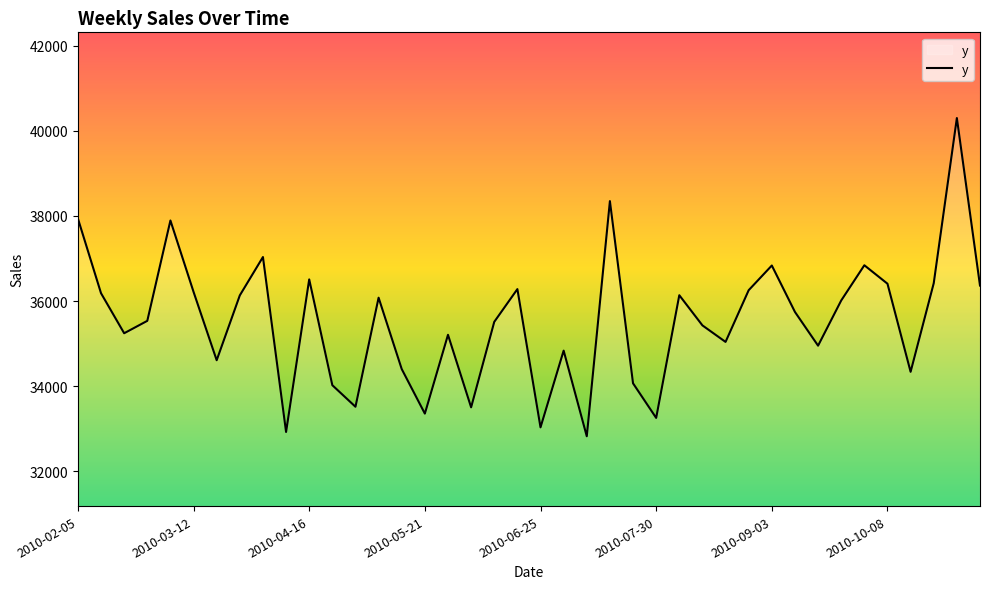

What is the smallest value displayed?

32821.7